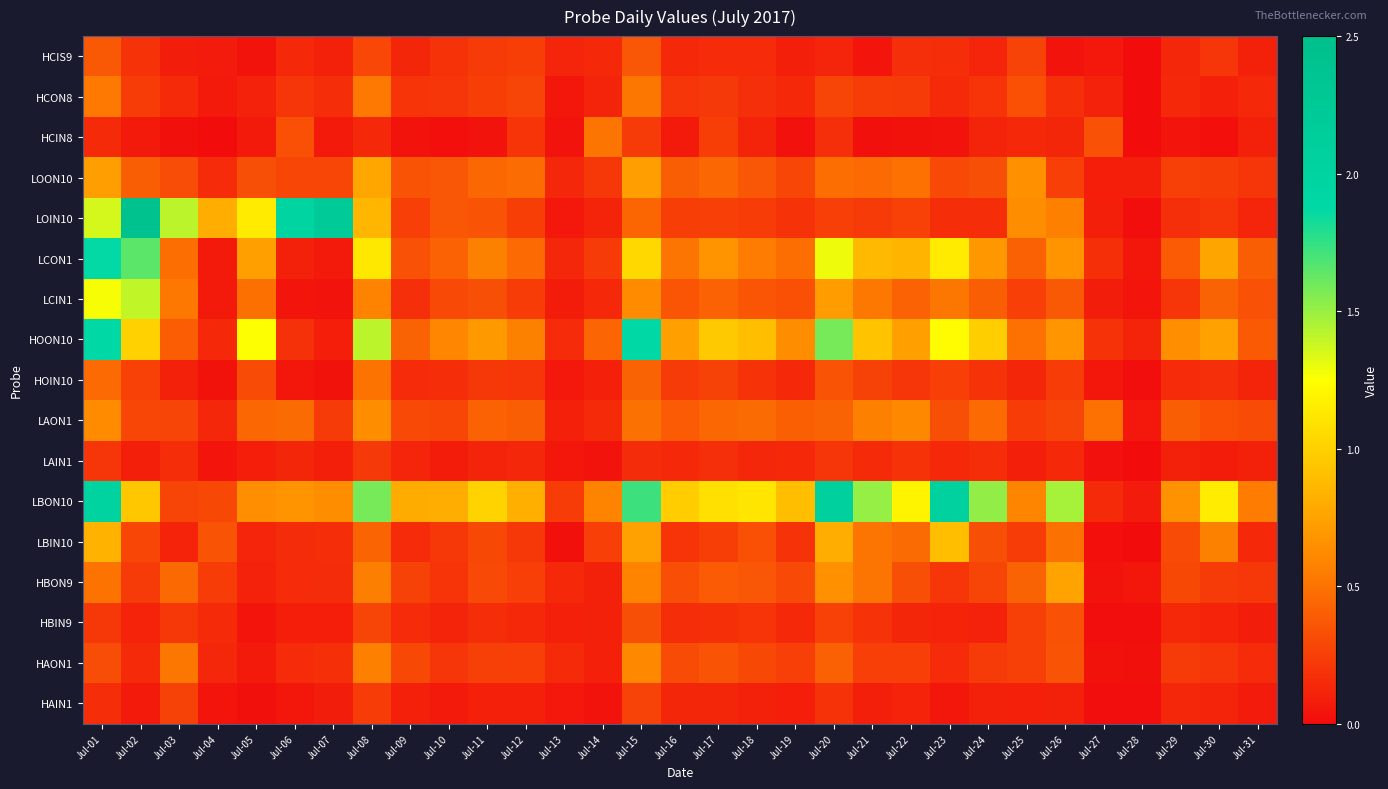

What is the difference between the highest and lowest values at Jul-14?

0.6